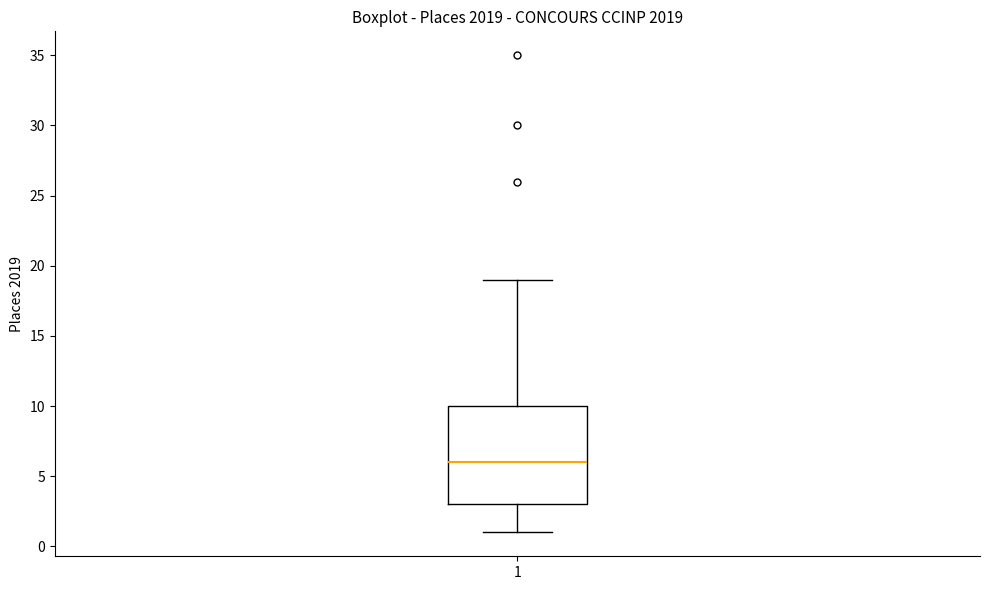

Read this box plot against the y-axis: the position of the median line, the range covered by the box, and the ends of both whiskers. The values are not printed on the chart, so give them approximately, as read against the axis.

median 6, box 3 to 10, whiskers 1 to 19